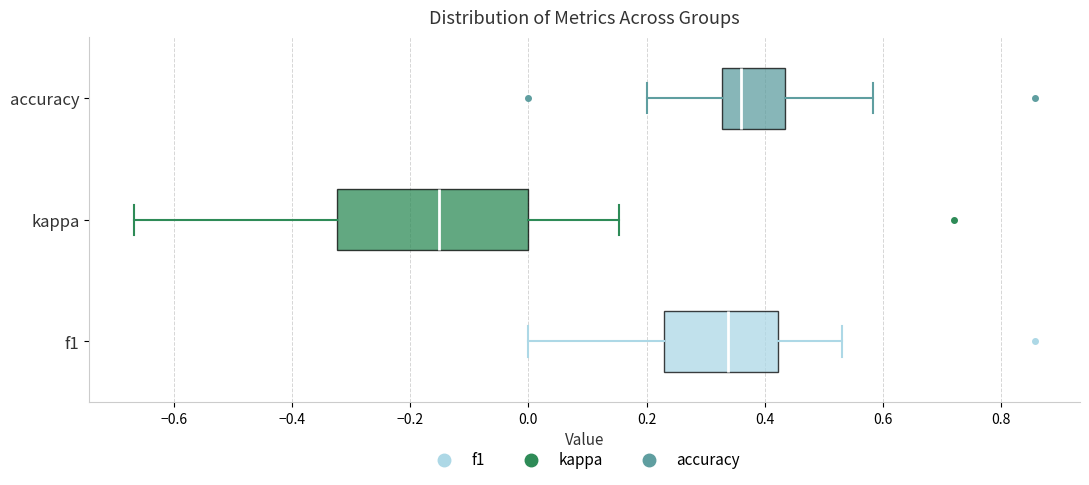

Comparing the boxes themselves (not the whiskers), which one is the widest?

kappa